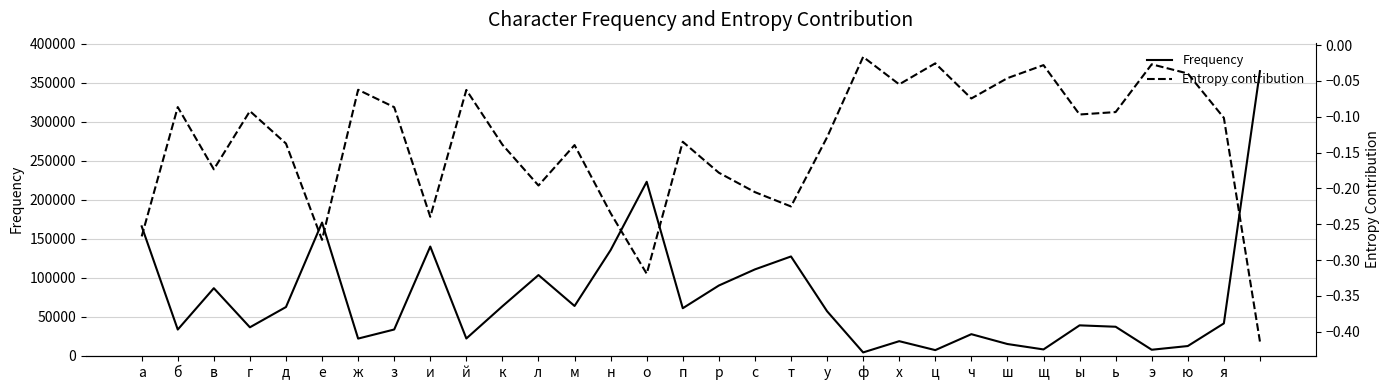

Does the chart display data point markers on the line(s)?

No